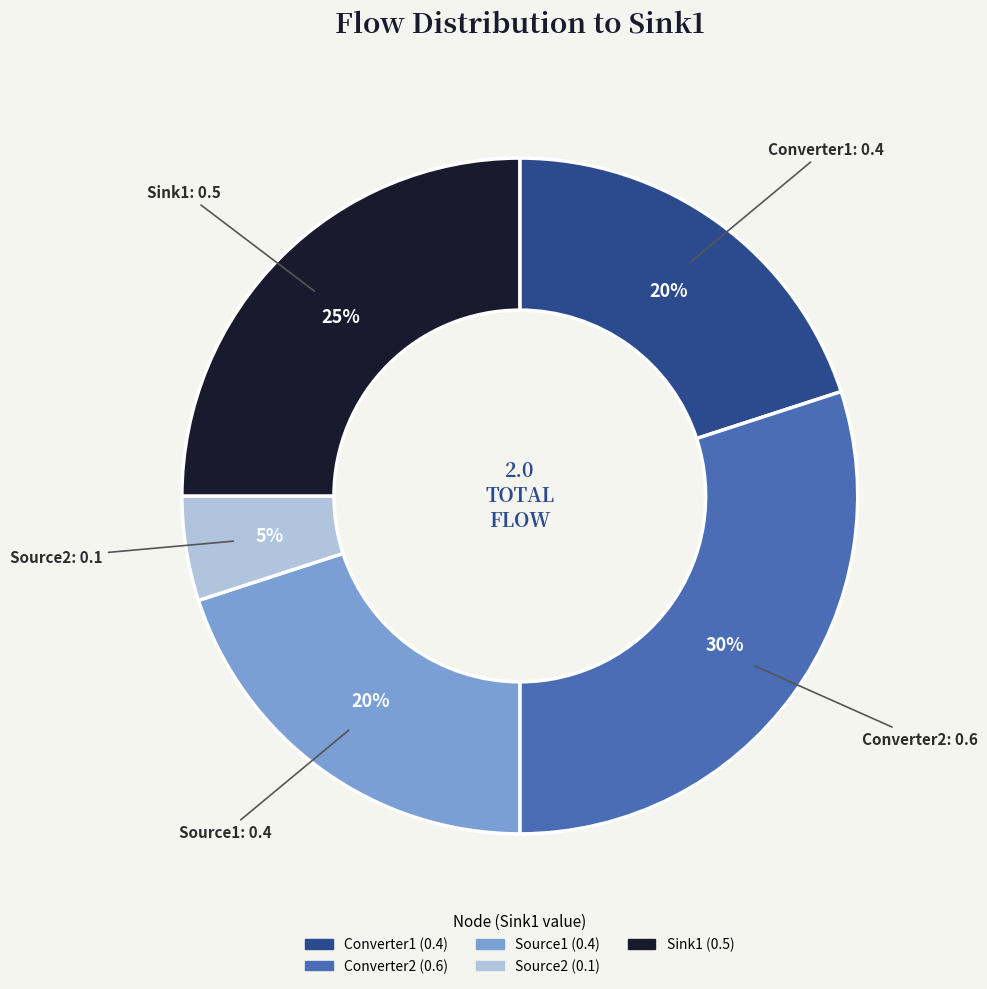

To the nearest percent, what is the average slice percentage?

20%